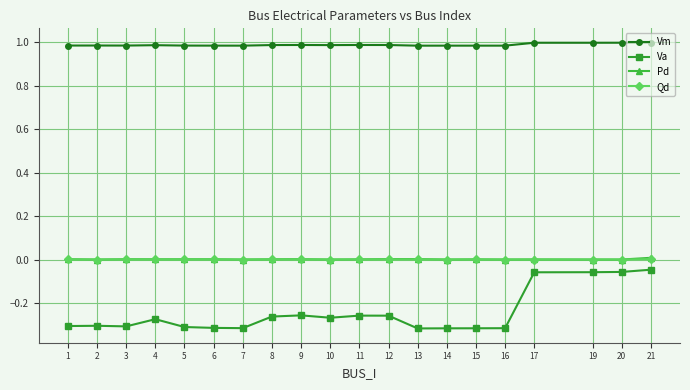

True or false: Va and Vm cross at least once.

False